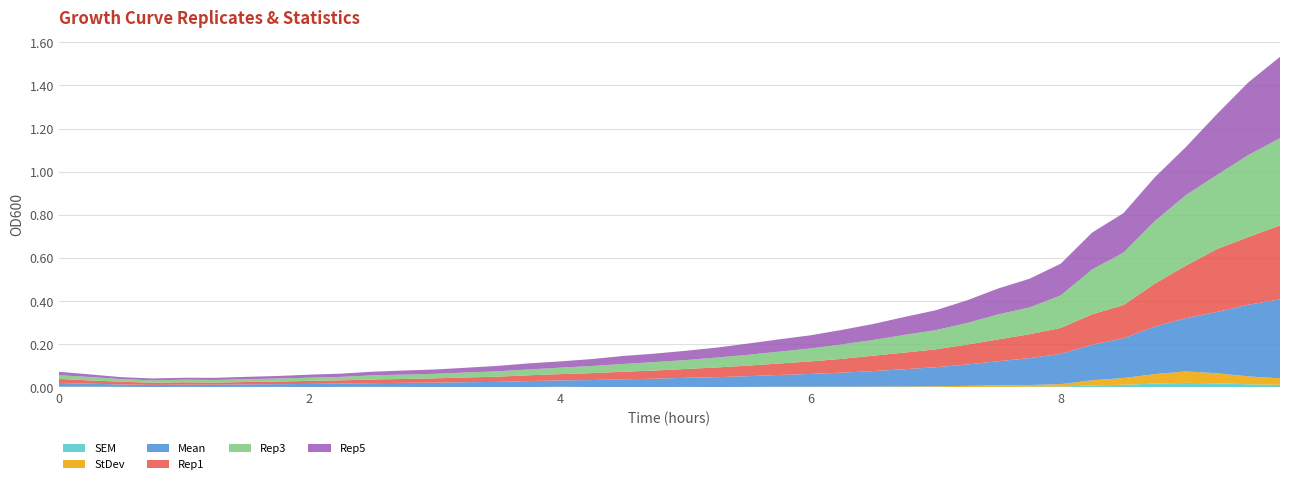

Reading right to left, transcribe all the data shown in this chart.

Mean: 9.75=0.4	9.5=0.3	9.25=0.3	9.0=0.2	8.75=0.2	8.5=0.2	8.25=0.2	8.0=0.1	7.75=0.1	7.5=0.1	7.25=0.1	7.0=0.1	6.75=0.1	6.5=0.1	6.25=0.1	6.0=0.1	5.75=0.1	5.5=0.0	5.25=0.0	5.0=0.0	4.75=0.0	4.5=0.0	4.25=0.0	4.0=0.0	3.75=0.0	3.5=0.0	3.25=0.0	3.0=0.0	2.75=0.0	2.5=0.0	2.25=0.0	2.0=0.0	1.75=0.0	1.5=0.0	1.25=0.0	1.0=0.0	0.75=0.0	0.5=0.0	0.25=0.0	0=0.0
Rep1: 9.75=0.3	9.5=0.3	9.25=0.3	9.0=0.2	8.75=0.2	8.5=0.2	8.25=0.1	8.0=0.1	7.75=0.1	7.5=0.1	7.25=0.1	7.0=0.1	6.75=0.1	6.5=0.1	6.25=0.1	6.0=0.1	5.75=0.1	5.5=0.0	5.25=0.0	5.0=0.0	4.75=0.0	4.5=0.0	4.25=0.0	4.0=0.0	3.75=0.0	3.5=0.0	3.25=0.0	3.0=0.0	2.75=0.0	2.5=0.0	2.25=0.0	2.0=0.0	1.75=0.0	1.5=0.0	1.25=0.0	1.0=0.0	0.75=0.0	0.5=0.0	0.25=0.0	0=0.0
Rep3: 9.75=0.4	9.5=0.4	9.25=0.3	9.0=0.3	8.75=0.3	8.5=0.2	8.25=0.2	8.0=0.2	7.75=0.1	7.5=0.1	7.25=0.1	7.0=0.1	6.75=0.1	6.5=0.1	6.25=0.1	6.0=0.1	5.75=0.1	5.5=0.1	5.25=0.0	5.0=0.0	4.75=0.0	4.5=0.0	4.25=0.0	4.0=0.0	3.75=0.0	3.5=0.0	3.25=0.0	3.0=0.0	2.75=0.0	2.5=0.0	2.25=0.0	2.0=0.0	1.75=0.0	1.5=0.0	1.25=0.0	1.0=0.0	0.75=0.0	0.5=0.0	0.25=0.0	0=0.0
Rep5: 9.75=0.4	9.5=0.3	9.25=0.3	9.0=0.2	8.75=0.2	8.5=0.2	8.25=0.2	8.0=0.1	7.75=0.1	7.5=0.1	7.25=0.1	7.0=0.1	6.75=0.1	6.5=0.1	6.25=0.1	6.0=0.1	5.75=0.1	5.5=0.1	5.25=0.0	5.0=0.0	4.75=0.0	4.5=0.0	4.25=0.0	4.0=0.0	3.75=0.0	3.5=0.0	3.25=0.0	3.0=0.0	2.75=0.0	2.5=0.0	2.25=0.0	2.0=0.0	1.75=0.0	1.5=0.0	1.25=0.0	1.0=0.0	0.75=0.0	0.5=0.0	0.25=0.0	0=0.0
StDev: 9.75=0.0	9.5=0.0	9.25=0.0	9.0=0.1	8.75=0.0	8.5=0.0	8.25=0.0	8.0=0.0	7.75=0.0	7.5=0.0	7.25=0.0	7.0=0.0	6.75=0.0	6.5=0.0	6.25=0.0	6.0=0.0	5.75=0.0	5.5=0.0	5.25=0.0	5.0=0.0	4.75=0.0	4.5=0.0	4.25=0.0	4.0=0.0	3.75=0.0	3.5=0.0	3.25=0.0	3.0=0.0	2.75=0.0	2.5=0.0	2.25=0.0	2.0=0.0	1.75=0.0	1.5=0.0	1.25=0.0	1.0=0.0	0.75=0.0	0.5=0.0	0.25=0.0	0=0.0
SEM: 9.75=0.0	9.5=0.0	9.25=0.0	9.0=0.0	8.75=0.0	8.5=0.0	8.25=0.0	8.0=0.0	7.75=0.0	7.5=0.0	7.25=0.0	7.0=0.0	6.75=0.0	6.5=0.0	6.25=0.0	6.0=0.0	5.75=0.0	5.5=0.0	5.25=0.0	5.0=0.0	4.75=0.0	4.5=0.0	4.25=0.0	4.0=0.0	3.75=0.0	3.5=0.0	3.25=0.0	3.0=0.0	2.75=0.0	2.5=0.0	2.25=0.0	2.0=0.0	1.75=0.0	1.5=0.0	1.25=0.0	1.0=0.0	0.75=0.0	0.5=0.0	0.25=0.0	0=0.0